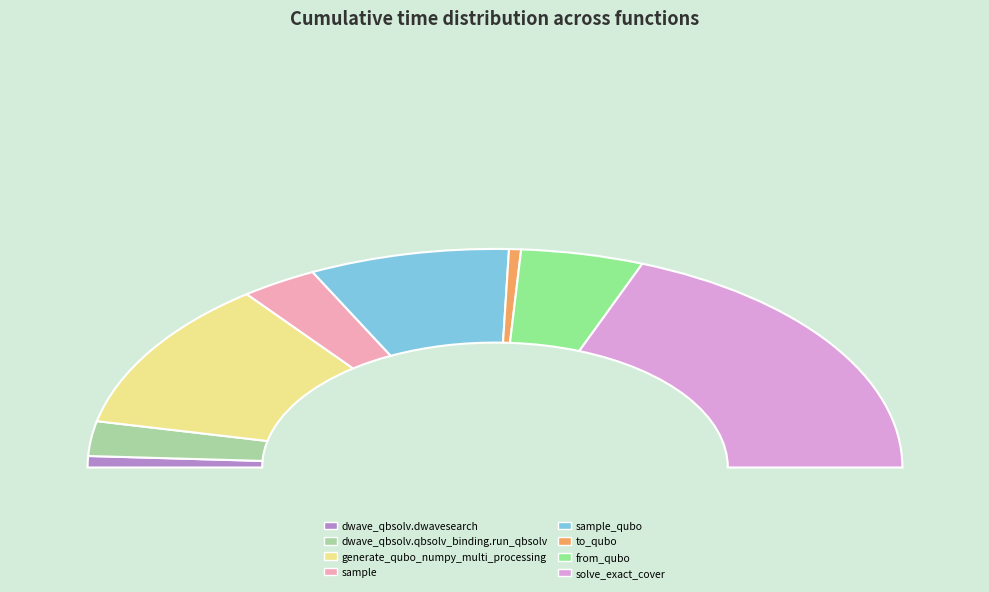

What is the smallest slice in the pie chart?

to_qubo